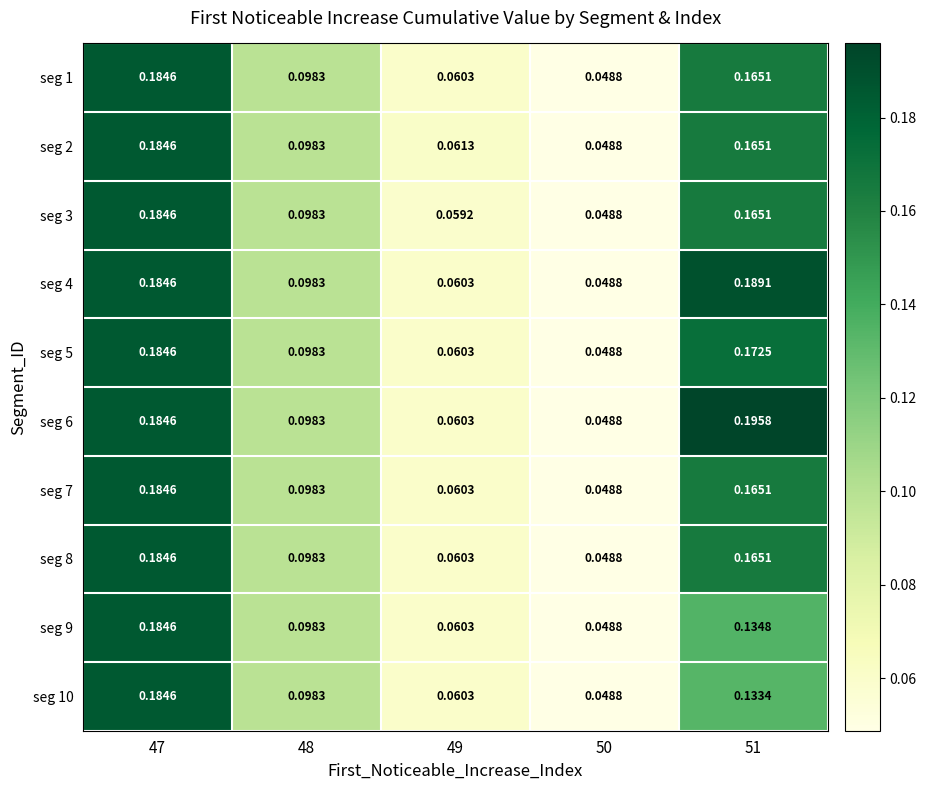

Is the value of seg 3 at 47 greater than the value of seg 8 at 51?

Yes